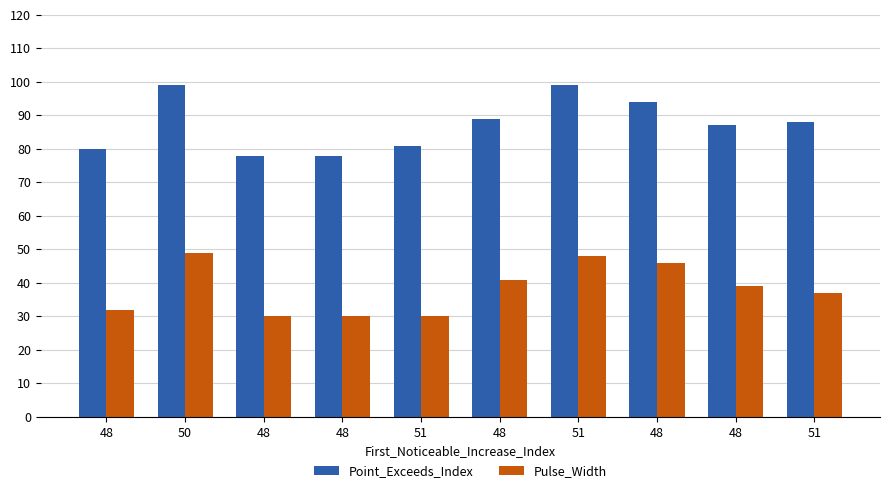

Which series has the largest range (max minus min)?

Point_Exceeds_Index